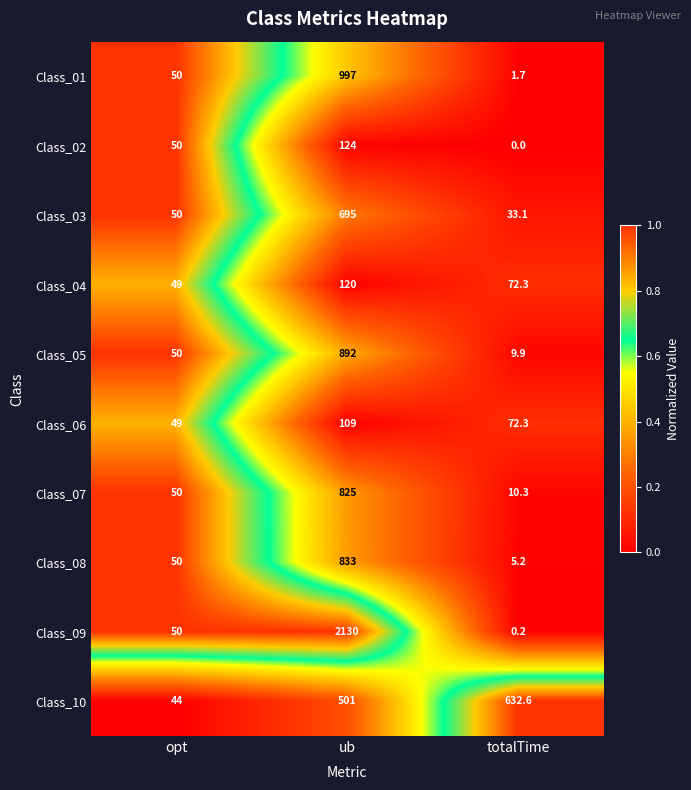

What is the difference between the second highest and minimum values in the Class_03 series?

16.9